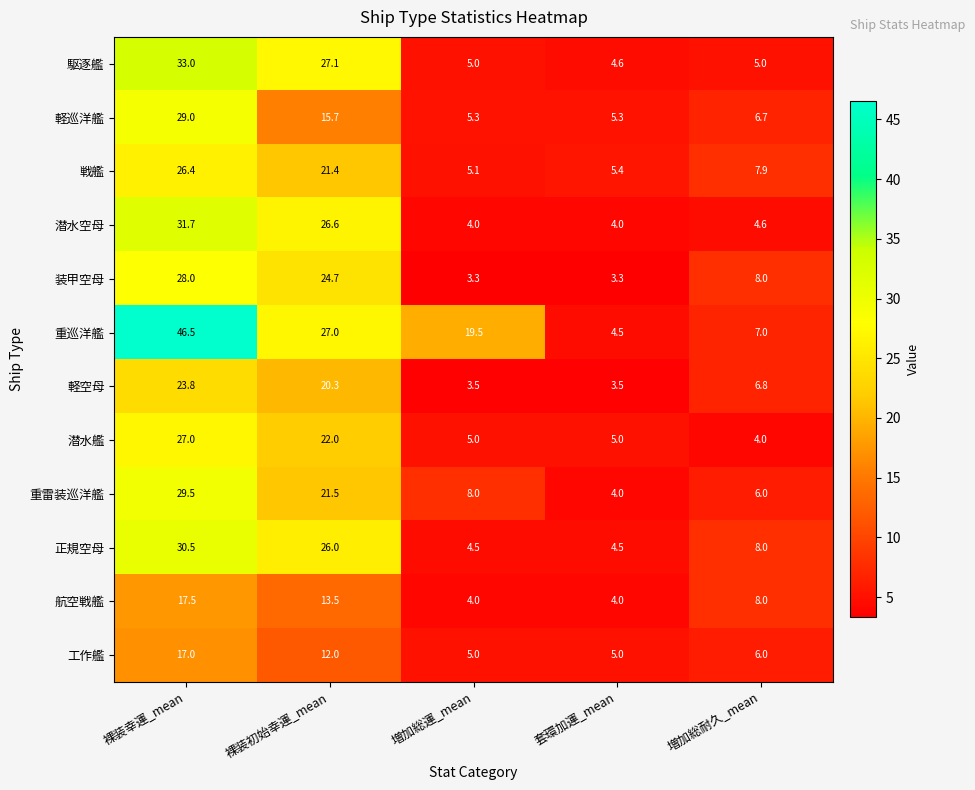

What is the smallest value displayed?

3.3